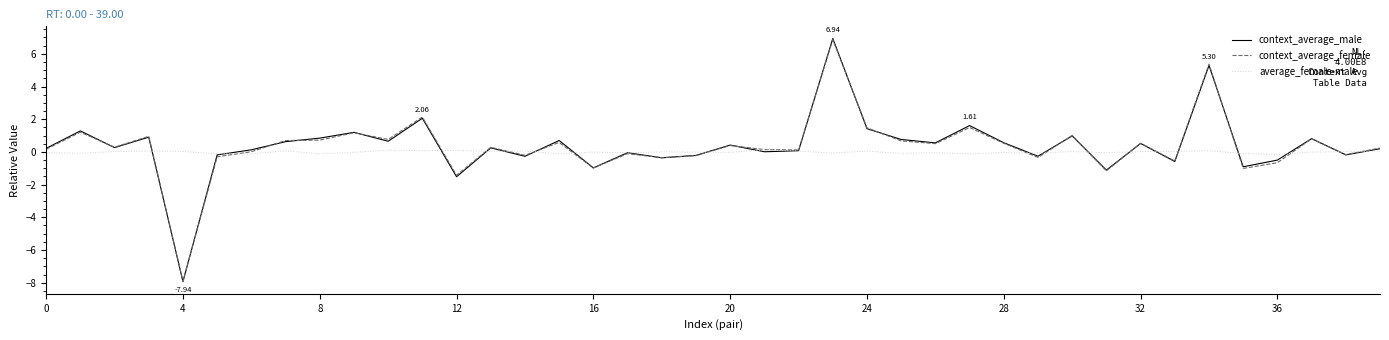

Which series ends up on top after the final intersection of average_female-male and context_average_male?

context_average_male